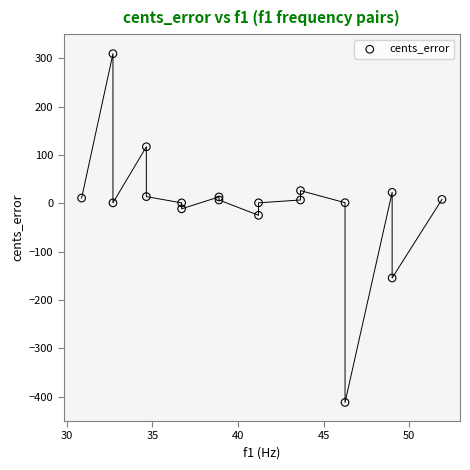

What Y value in the scatter plot is closest to -50?

-24.6